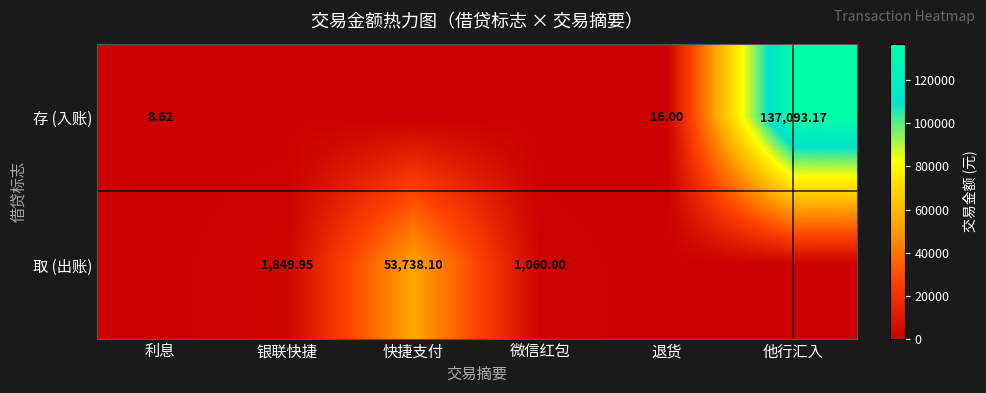

Which series has the largest total across all categories?

存 (入账)